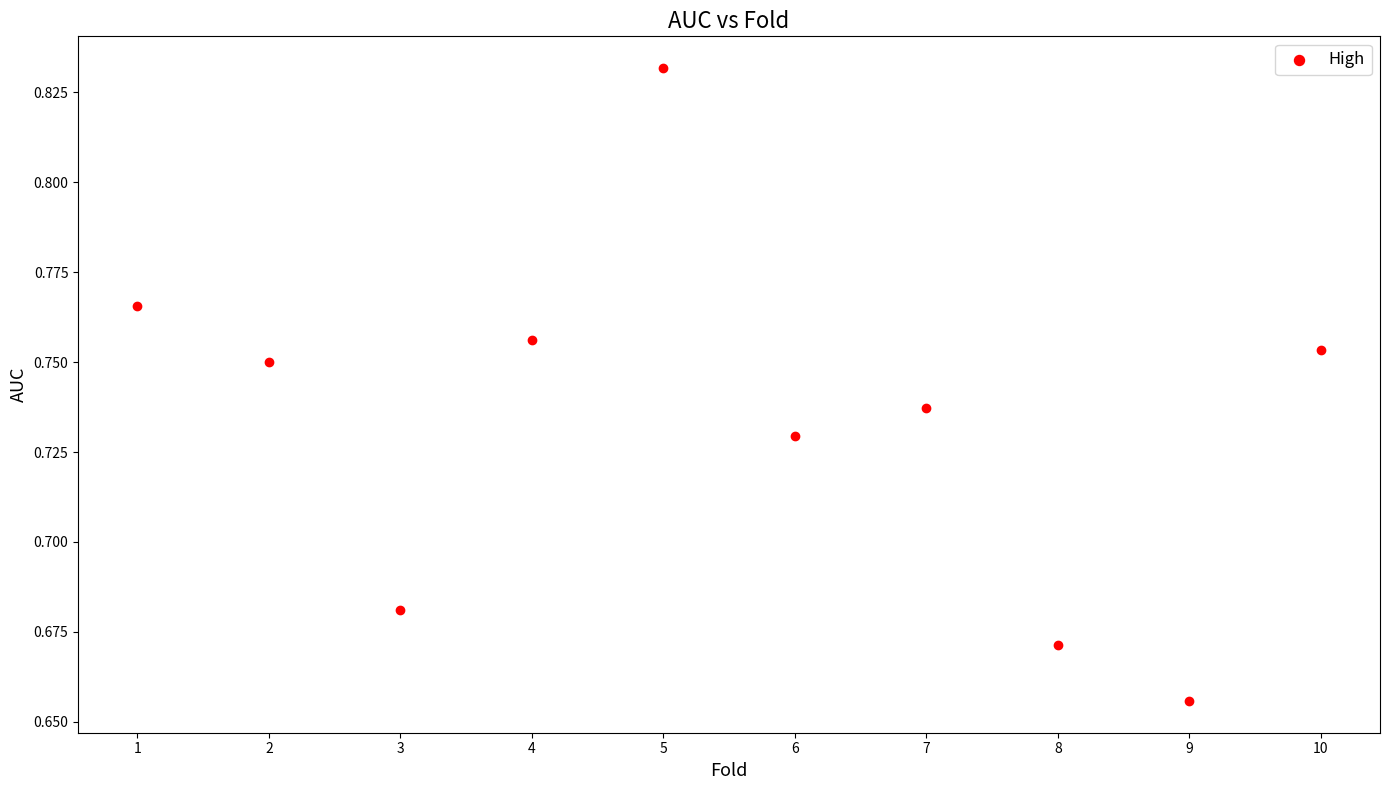

What is the average X value?

5.5